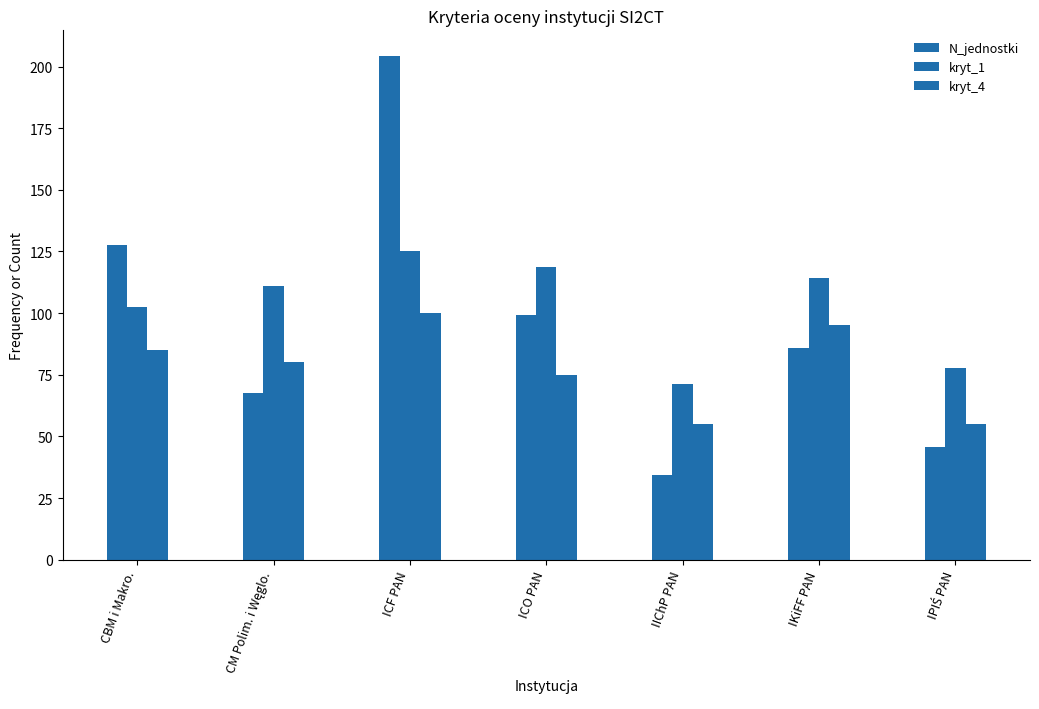

At which label does N_jednostki first exceed 85?

CBM i Makro.